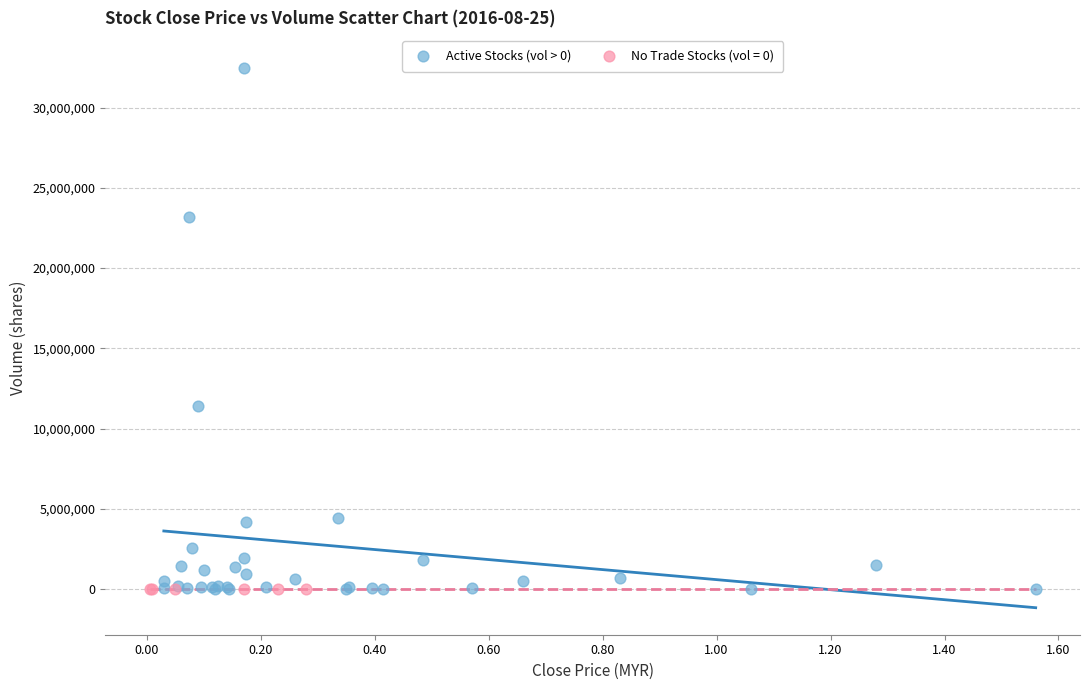

Which series reaches the maximum Y coordinate?

Active Stocks (vol > 0)